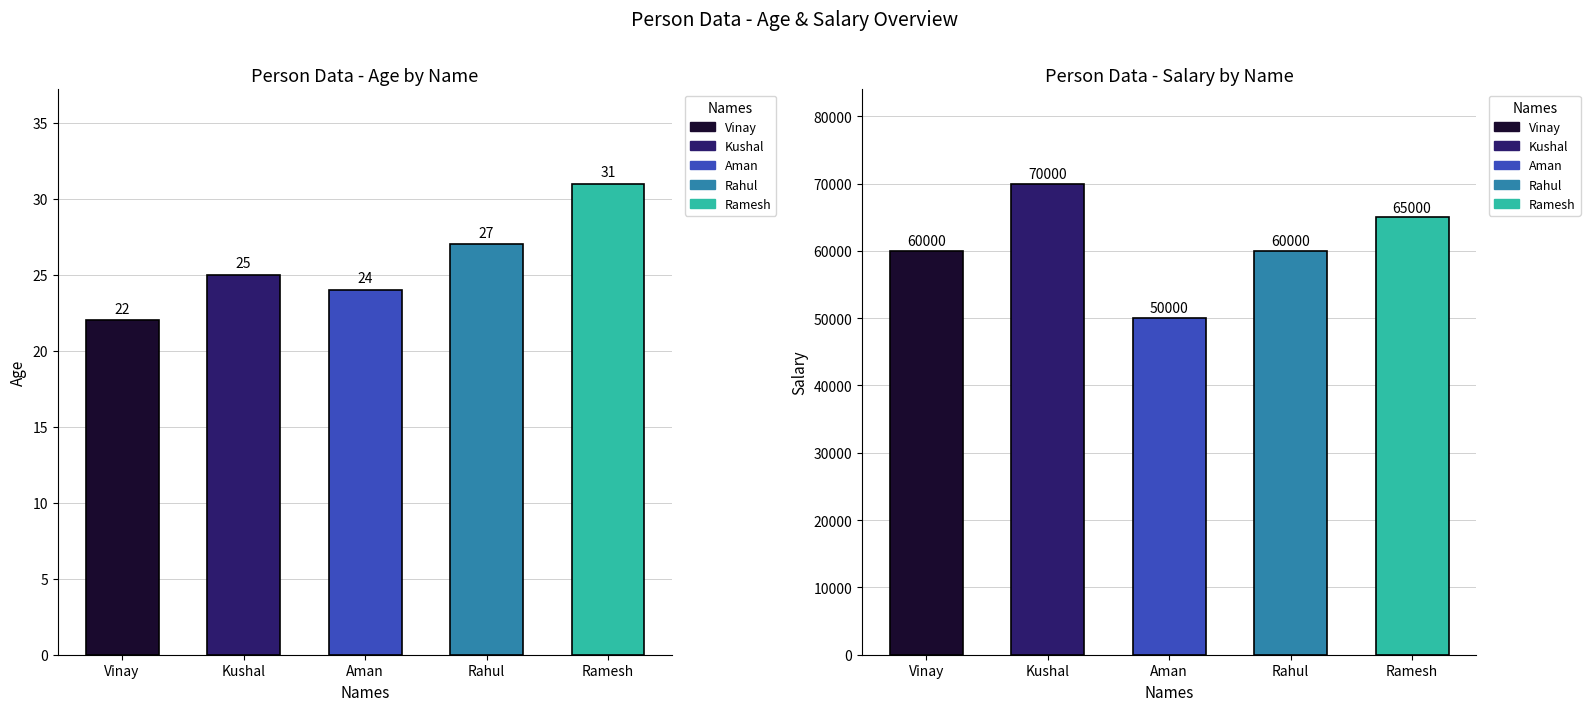

Rank the categories by age value from highest to lowest.

Ramesh, Rahul, Kushal, Aman, Vinay